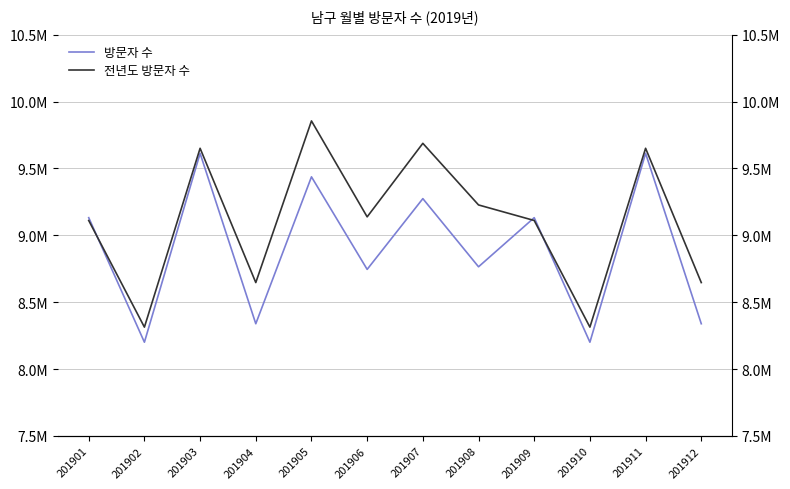

What are all the series names shown in the legend?

방문자 수, 전년도 방문자 수